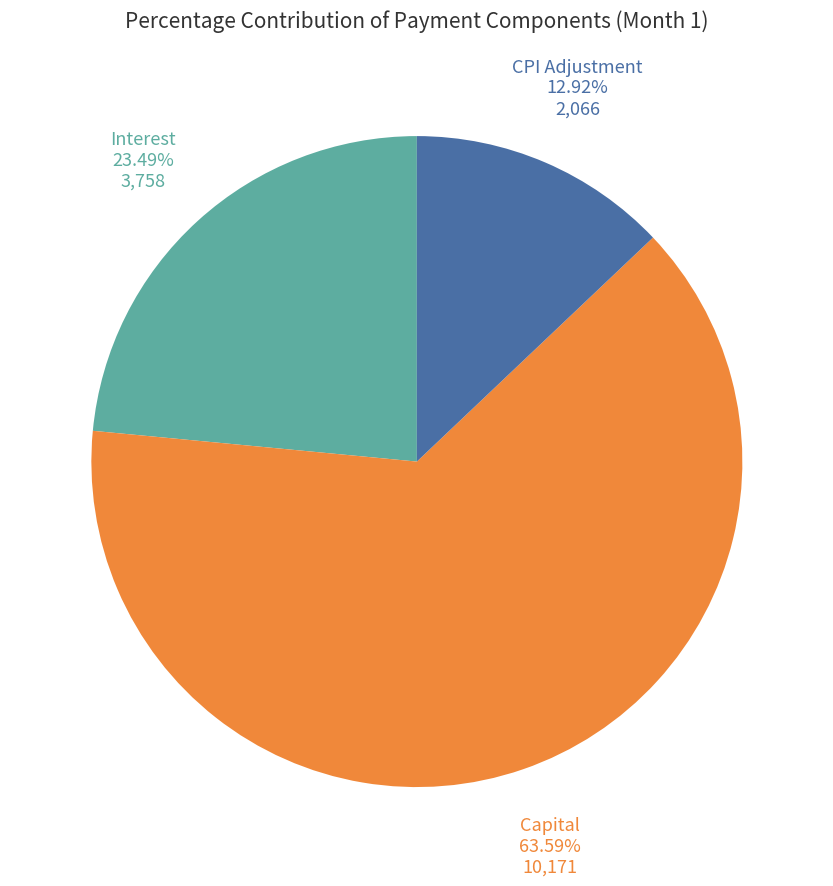

Is there any slice that represents more than half of the pie?

Yes